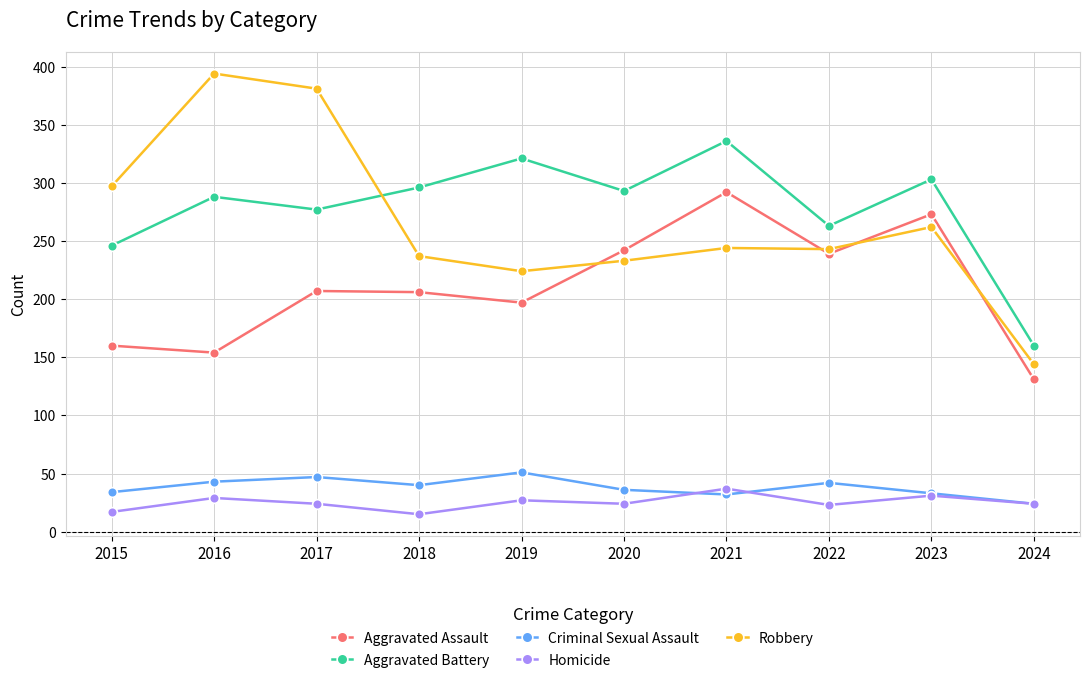

The Aggravated Battery series shows 553 at 2019. True or false?

False